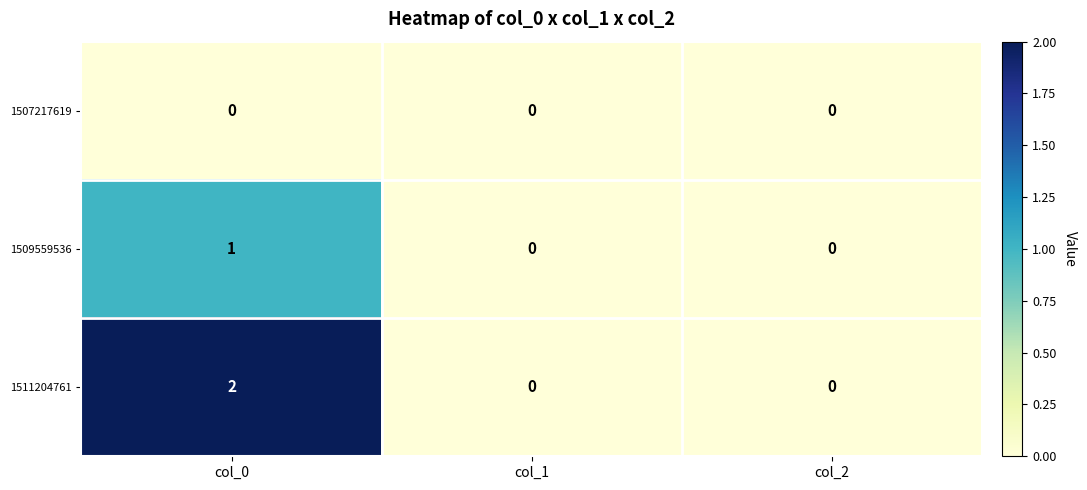

List the series in order of their overall mean, lowest first.

1507217619, 1509559536, 1511204761